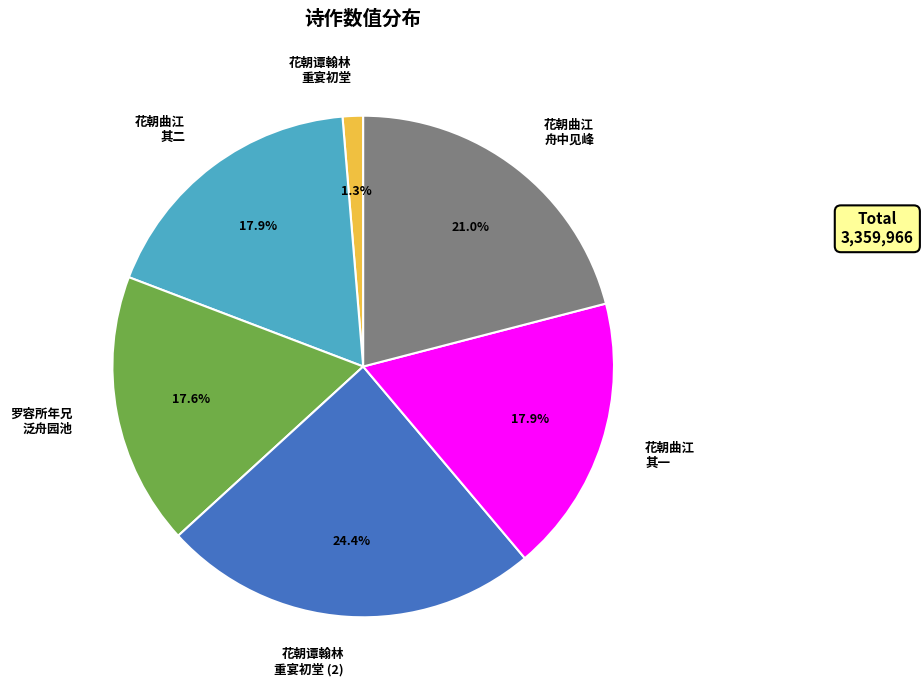

Which slice is the largest?

花朝谭翰林 重宴初堂 (2)